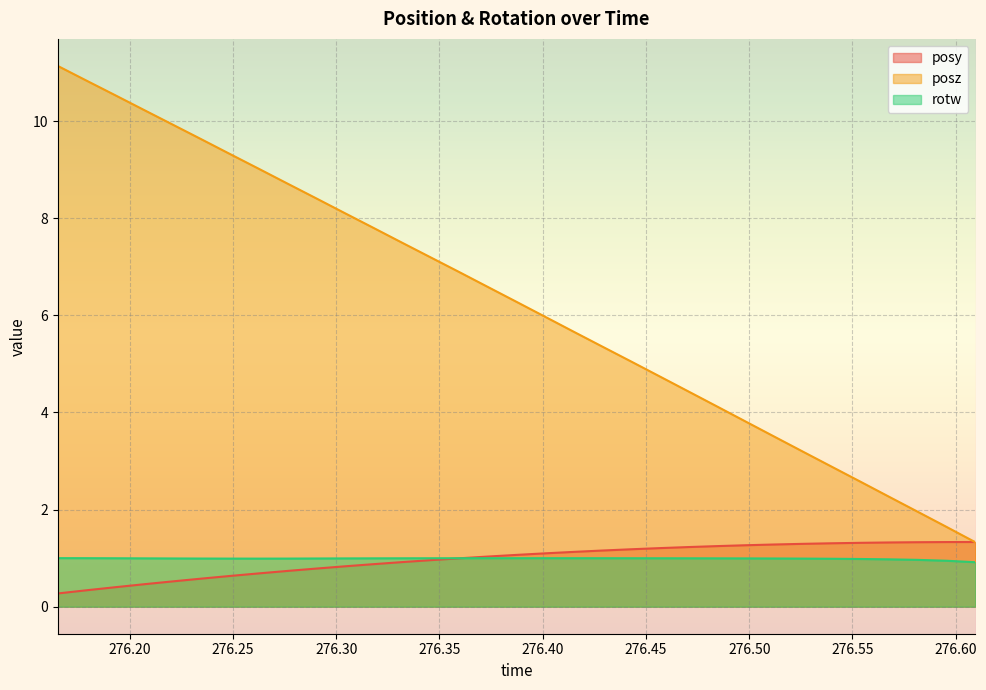

How many data points in posy are above 1?

18